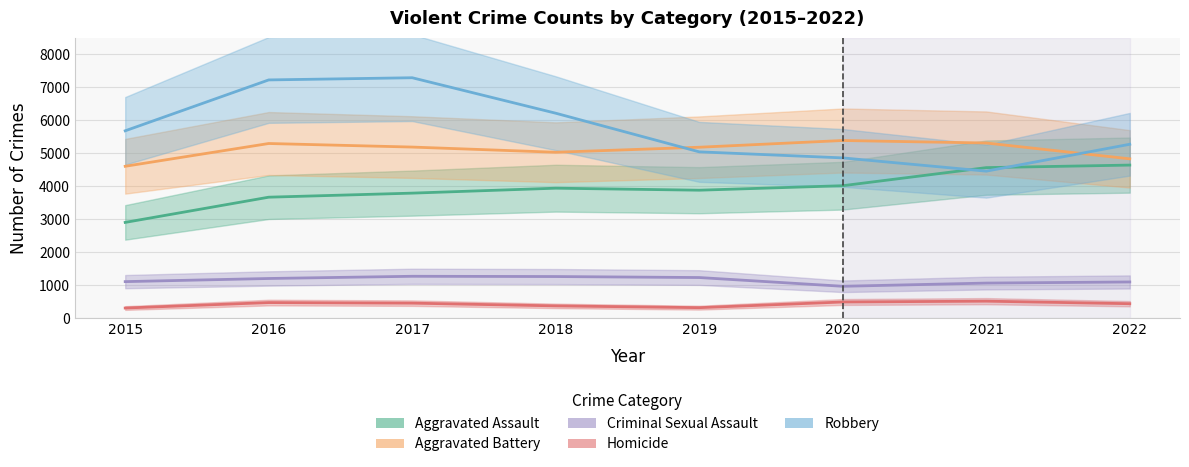

What is the difference between the Aggravated Assault values at 2017 and 2022?

850